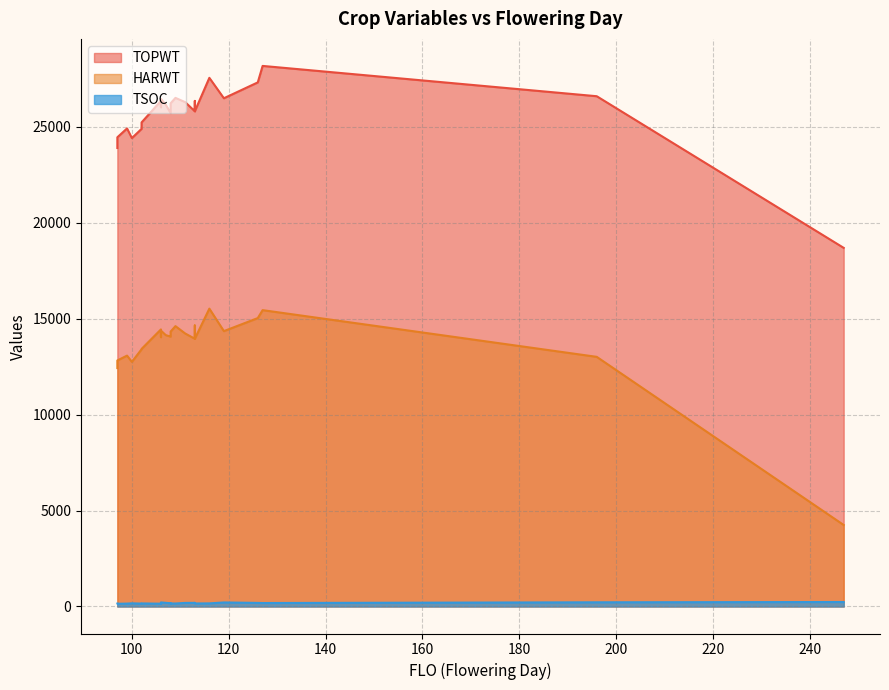

Rank the series by their average value, from lowest to highest.

TSOC, HARWT, TOPWT